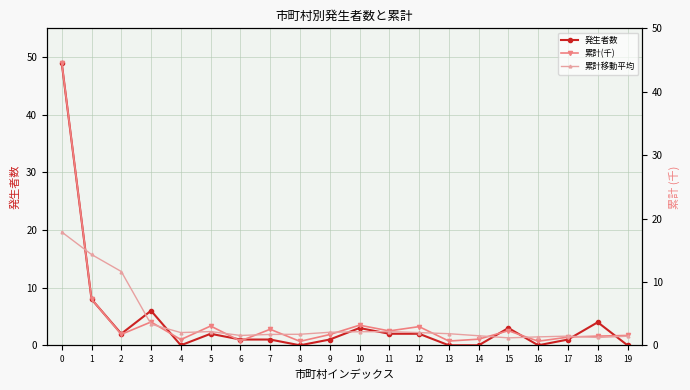

Does the chart have visible grid lines?

Yes